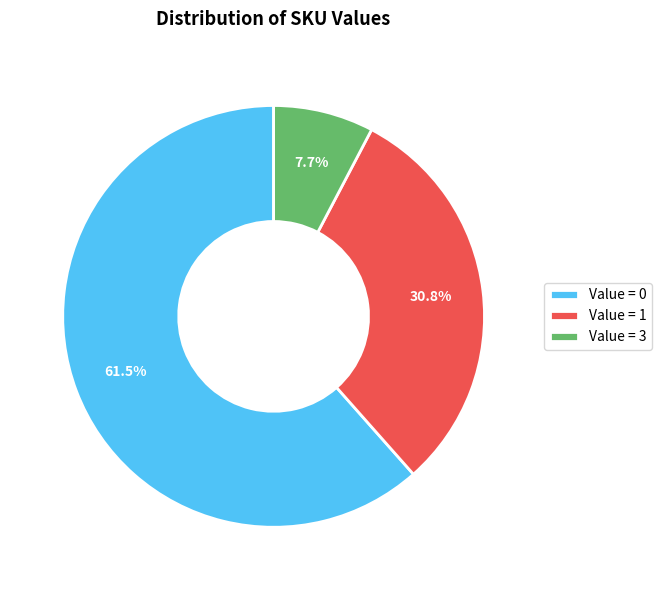

What is the ratio of the value at Value = 1 to the value at Value = 3?

4.0